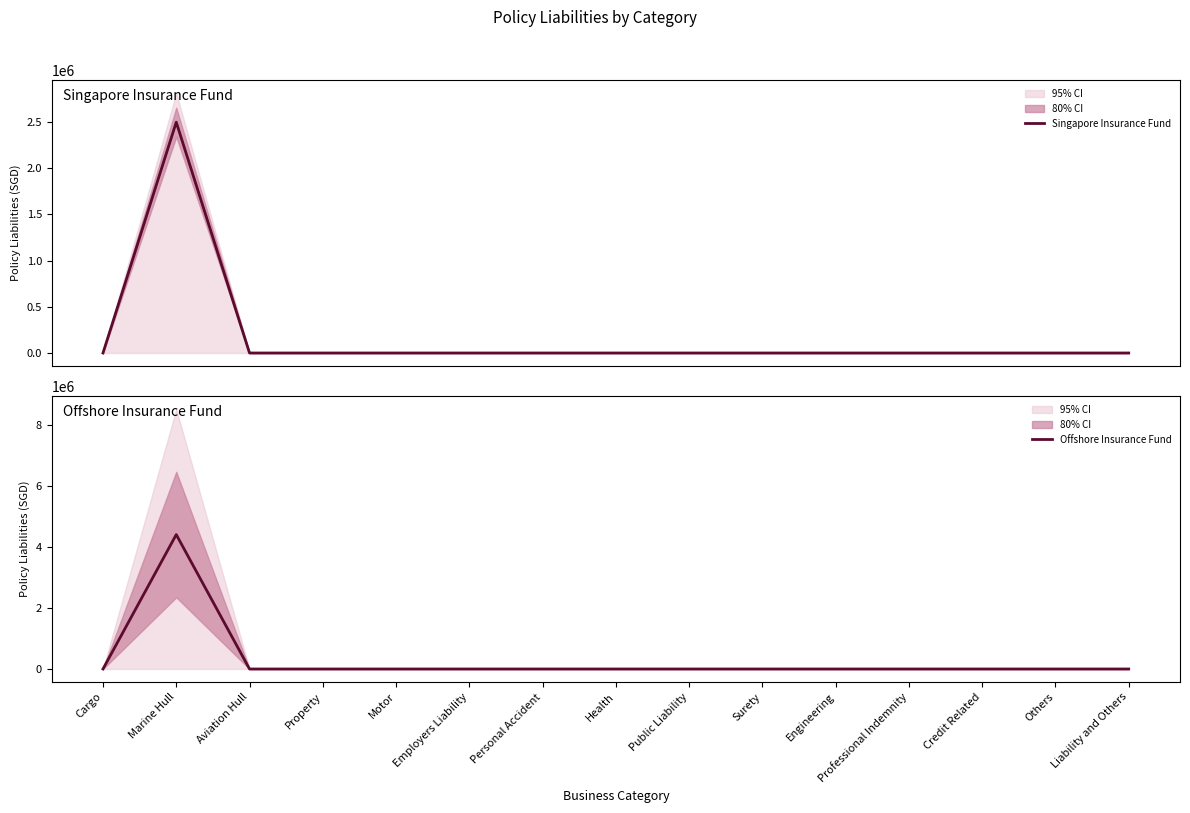

How many distinct data groups are displayed?

2